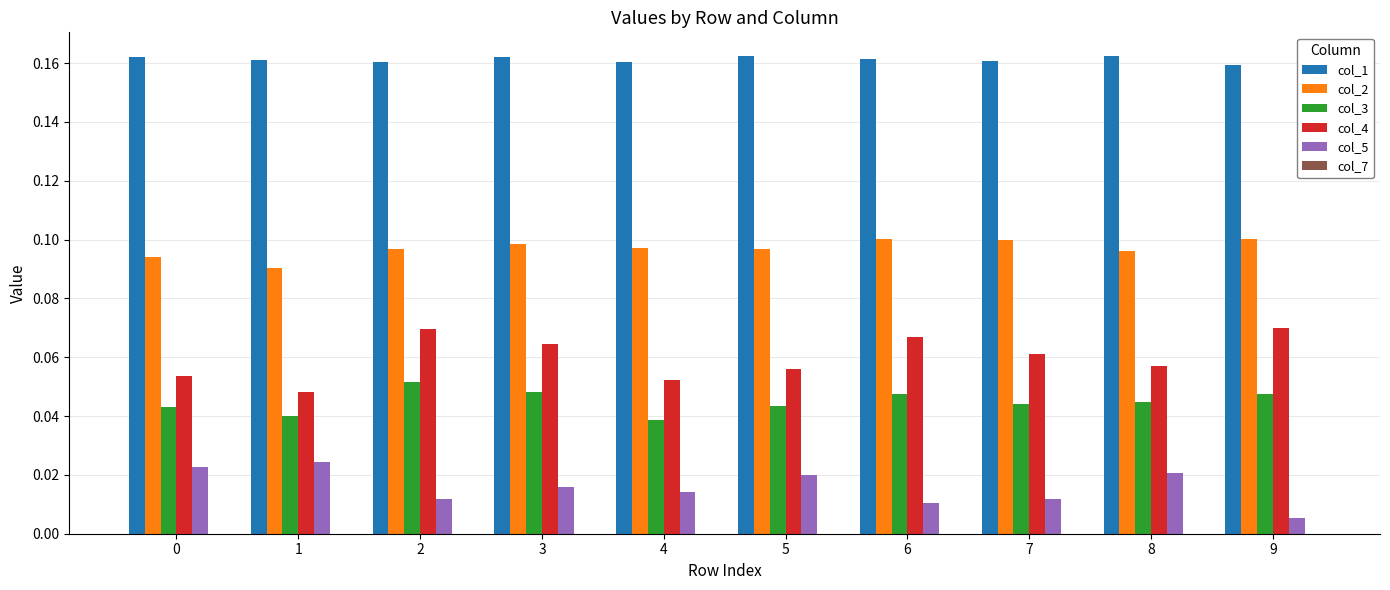

At which label is col_4 closest to 0?

1